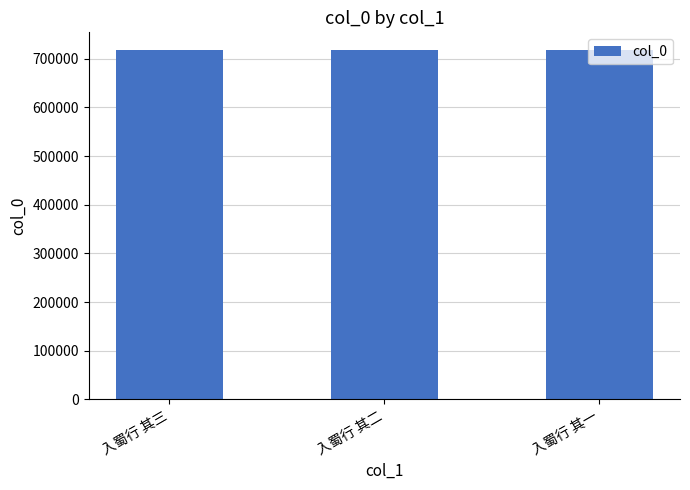

What position from the right is 入蜀行 其三?

3